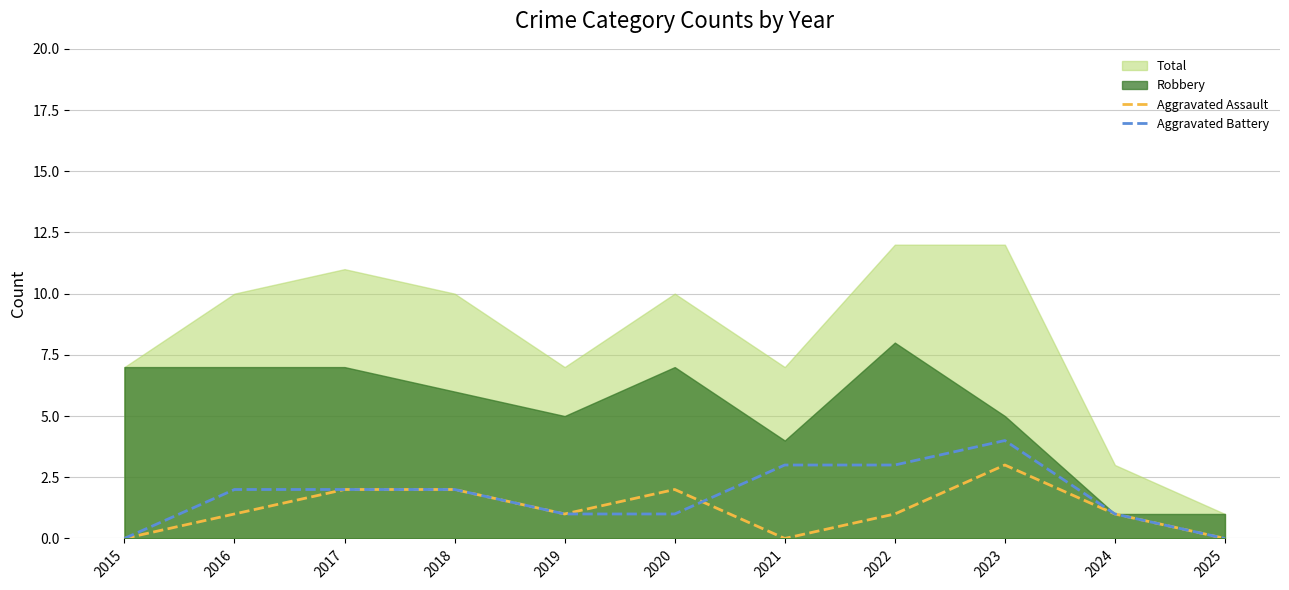

At which label does Aggravated Battery reach its peak?

2023